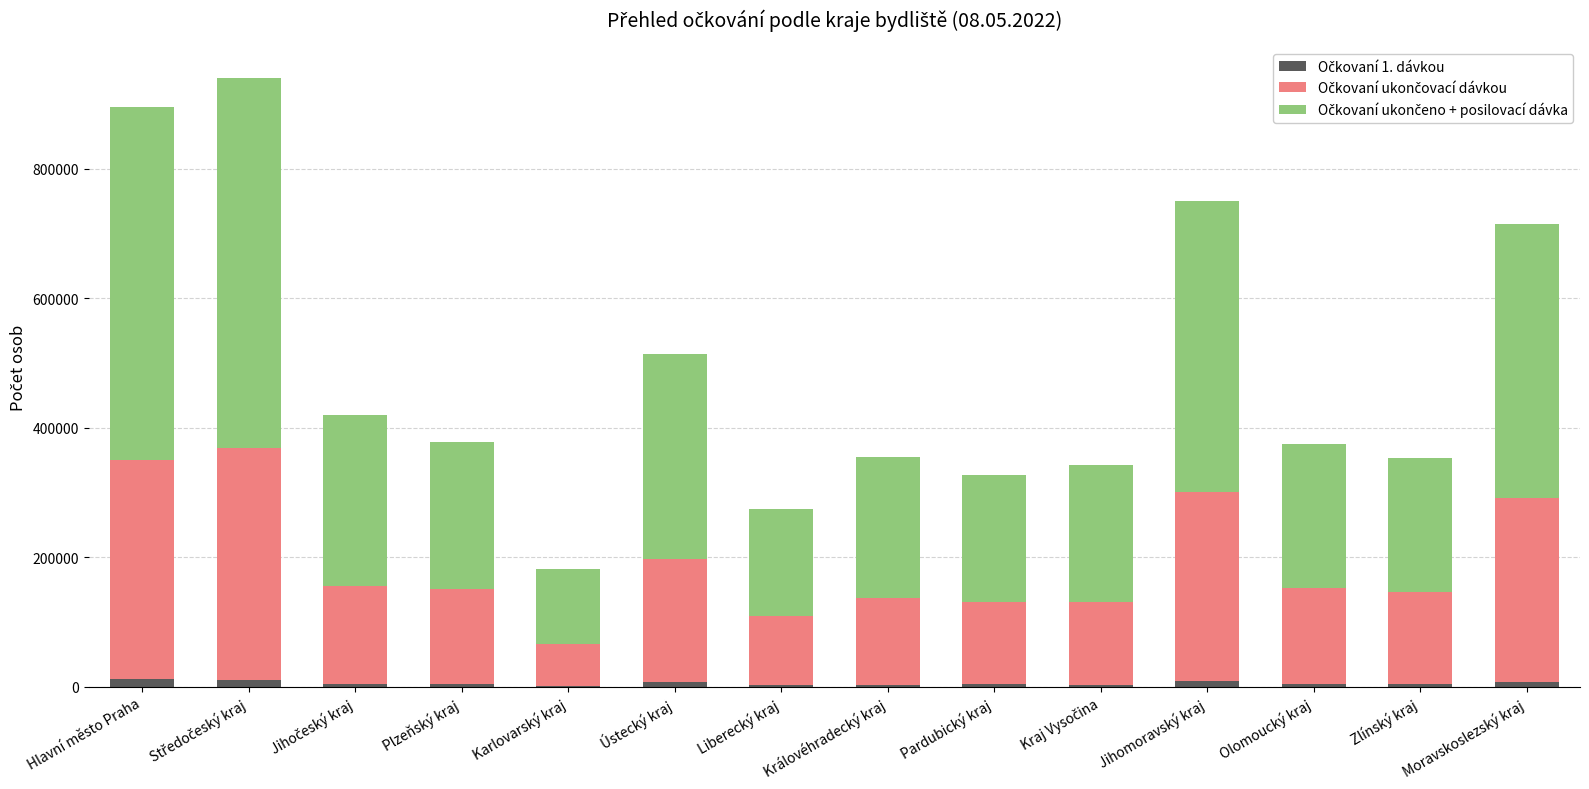

True or false: Očkovaní ukončeno + posilovací dávka has a value of 194945 at Pardubický kraj.

True